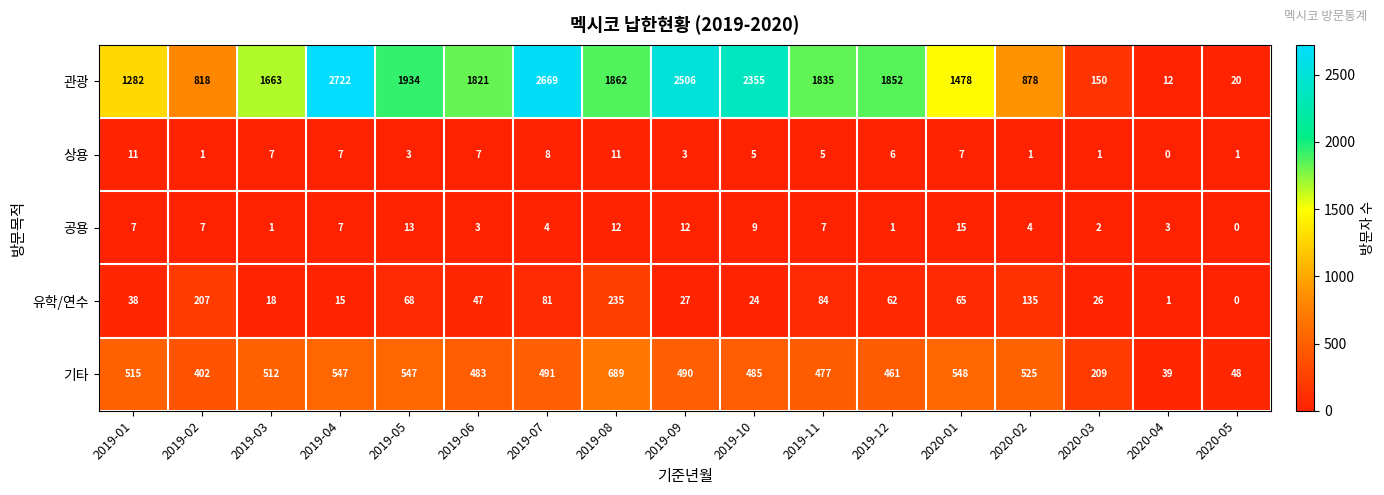

The value of 상용 at 2019-07 is 2. True or false?

False